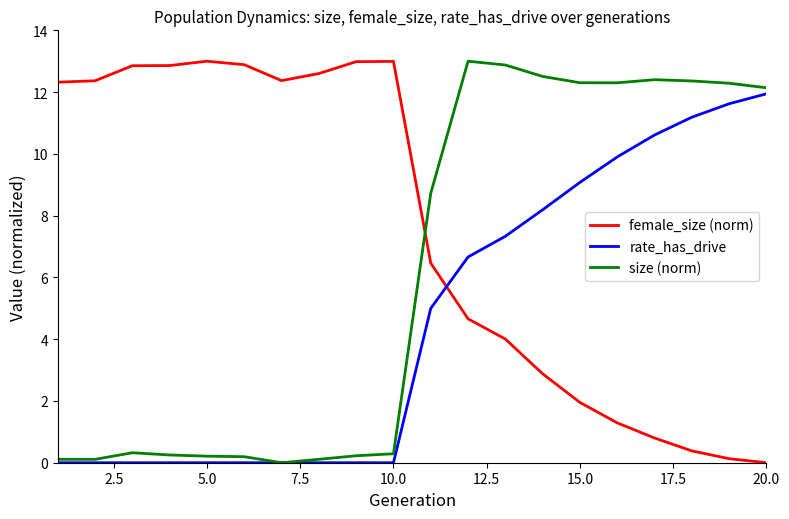

Rank the series by their average value, from lowest to highest.

rate_has_drive, size (norm), female_size (norm)